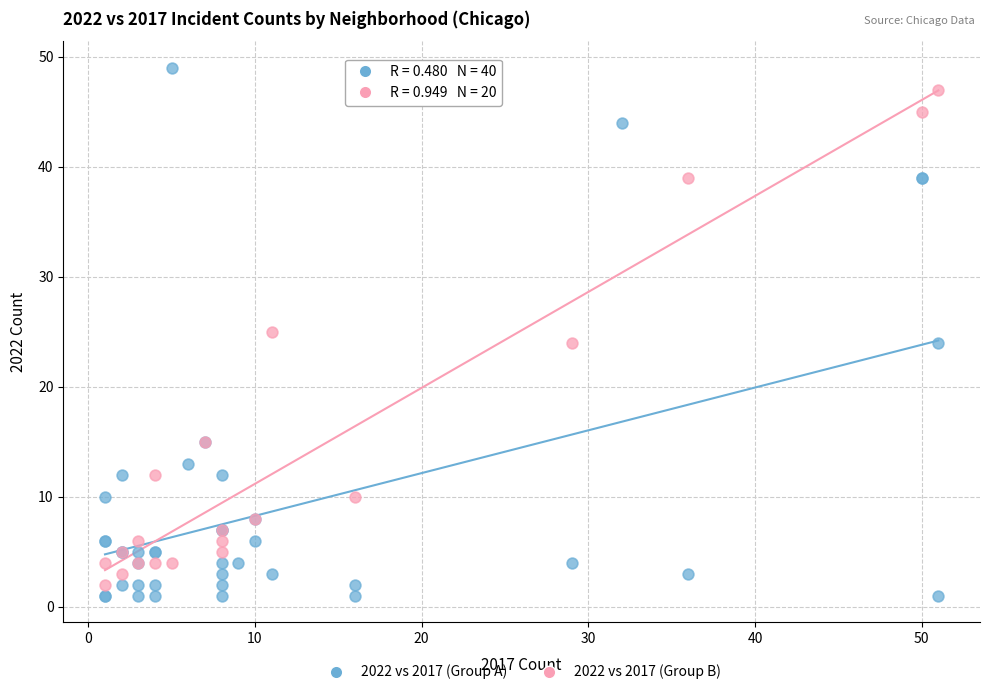

Which series has the widest spread of Y values?

2022 vs 2017 (Group A)